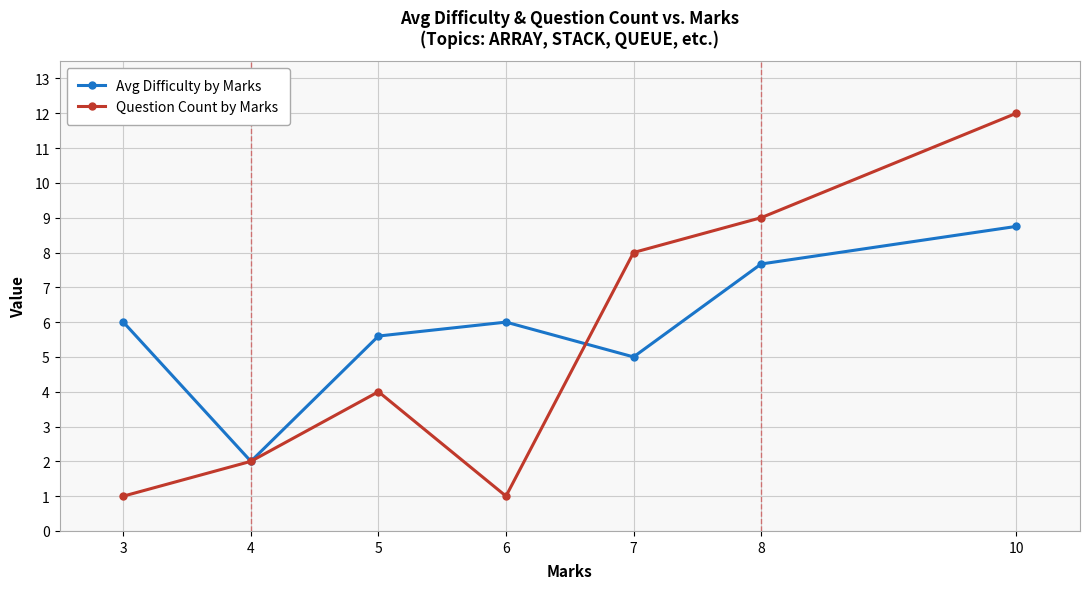

What is the maximum value for Question Count by Marks?

12.0